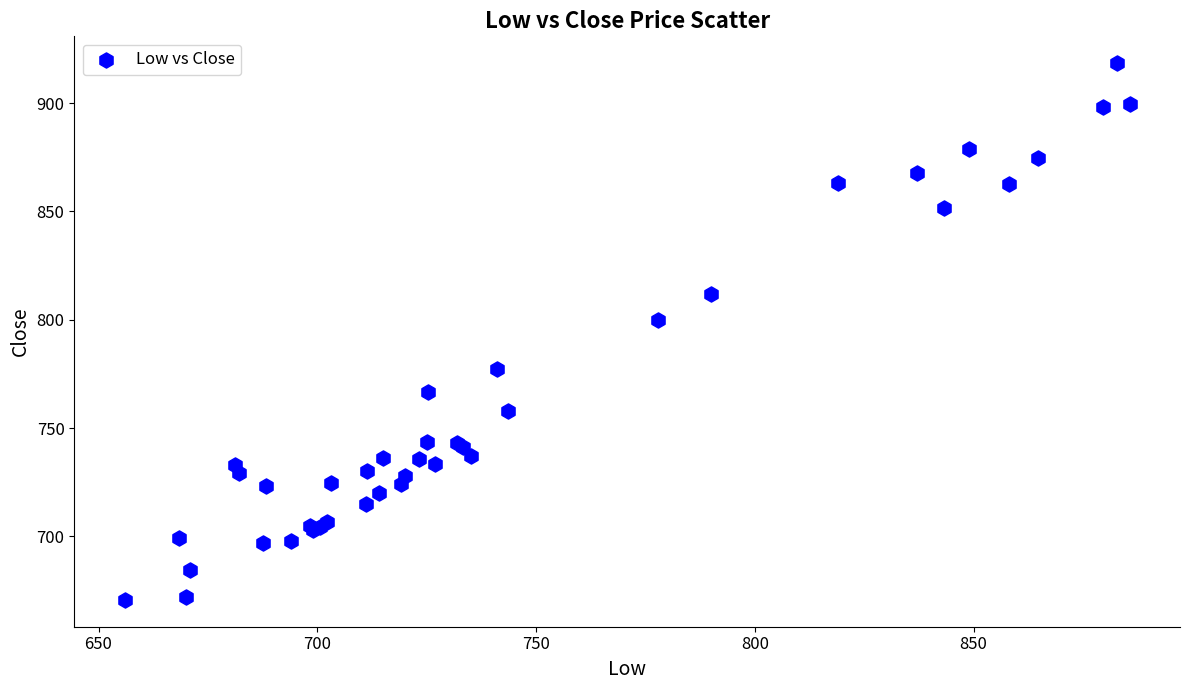

What Y value in the scatter plot is closest to 794?

800.0